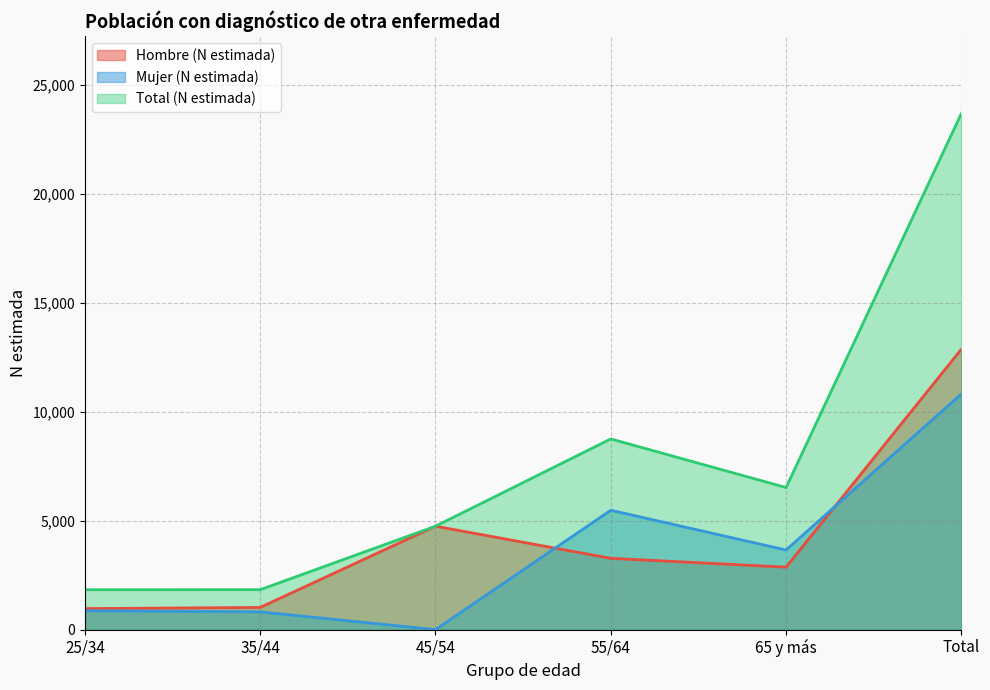

Is it true that Mujer (N estimada) equals 8491 at 55/64?

False